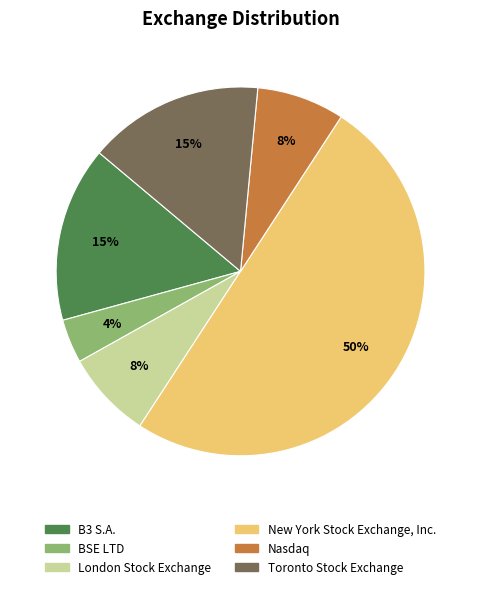

What is the smallest slice in the pie chart?

BSE LTD